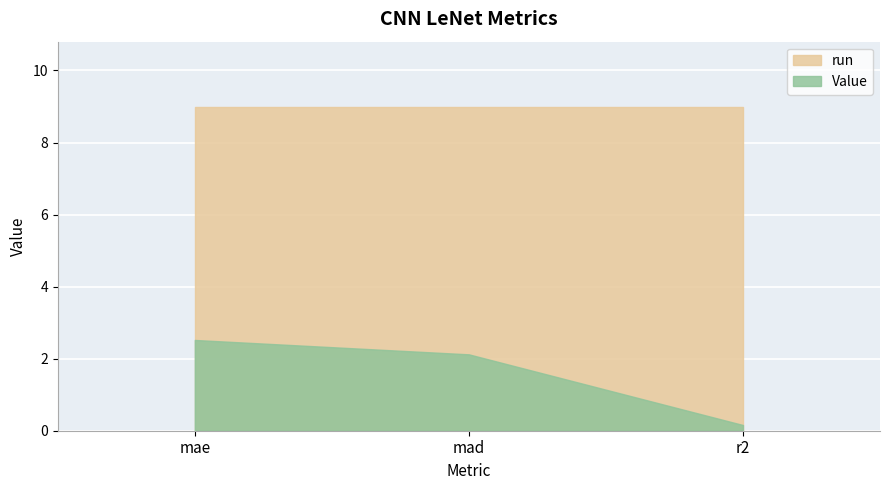

How many distinct data groups are displayed?

2